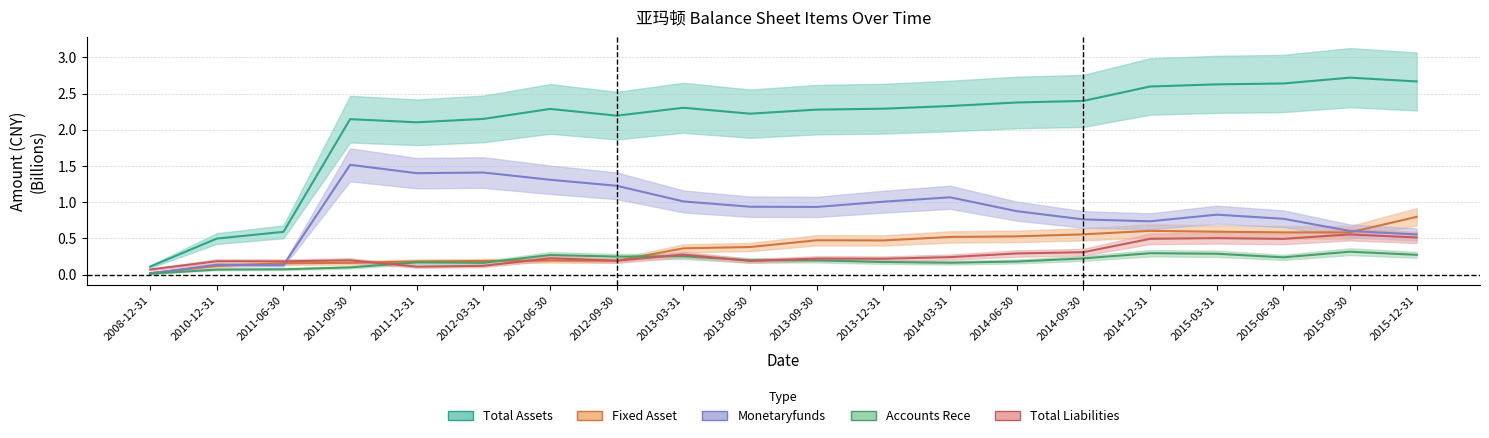

True or false: ACCOUNTS_RECE has more than 1 interior local peaks.

True